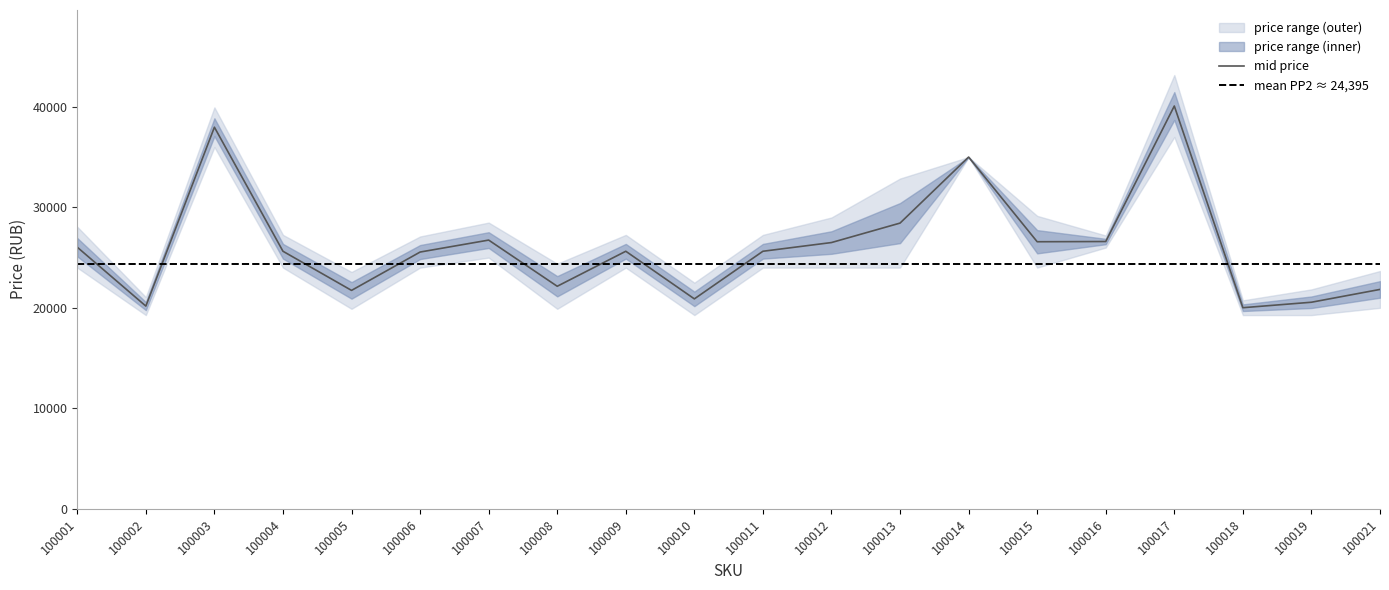

How many data points are above 25628?

9